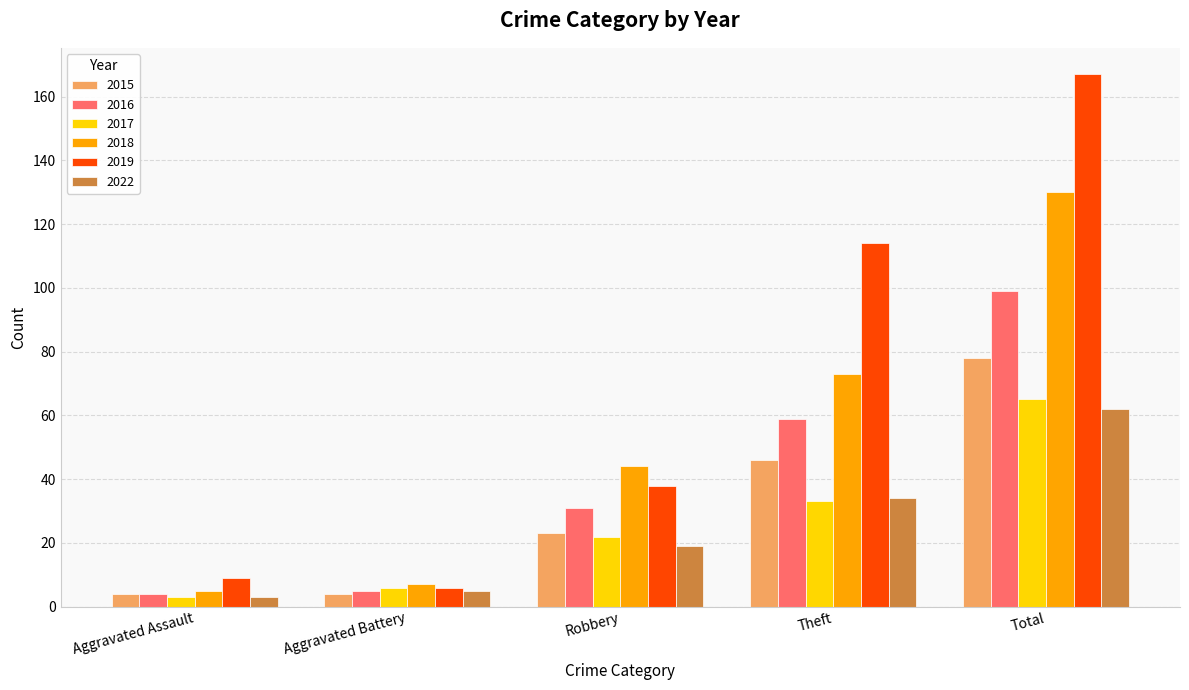

Is the value of 2019 at Aggravated Battery greater than the value of 2017 at Total?

No